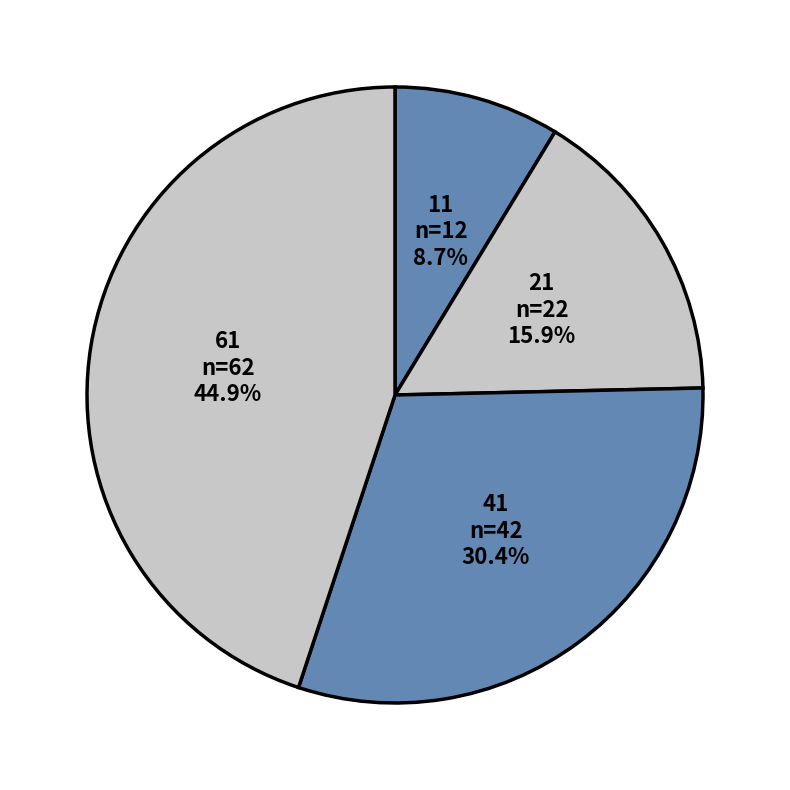

What percentage is NOT represented by 61?

55.1%